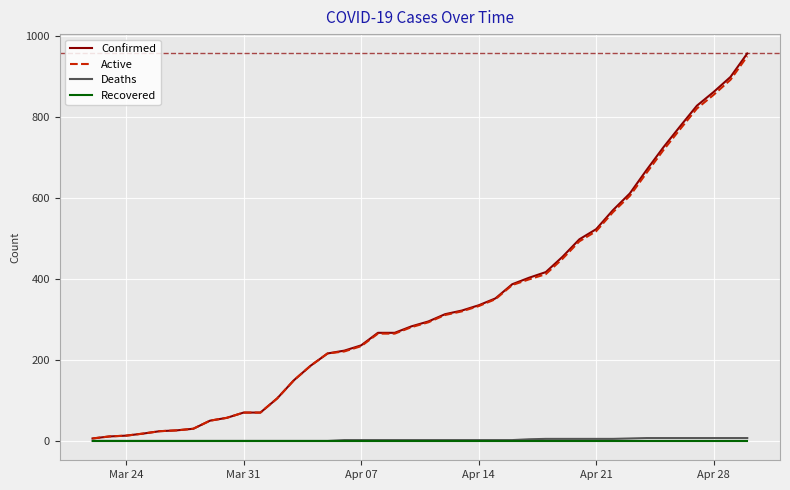

What is the greatest value displayed?

957